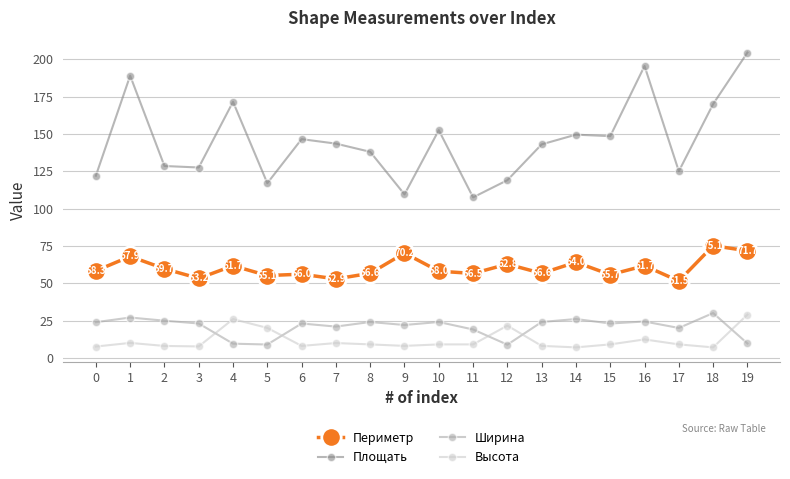

What is the difference between the second highest and second lowest values in the Периметр series?

18.8